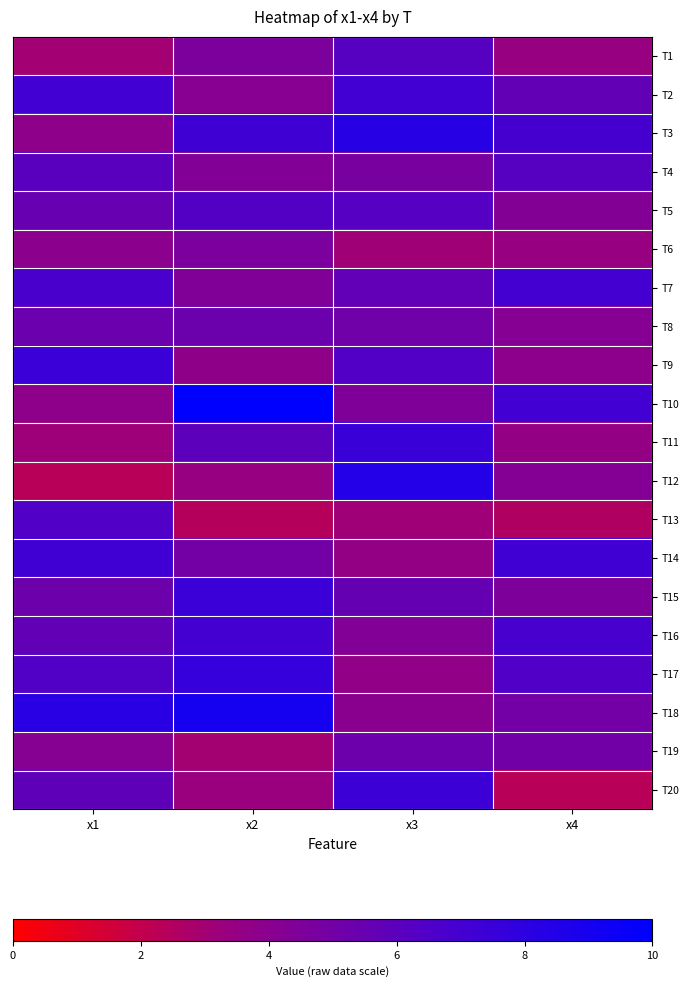

At which category is the sum across all series the highest?

x3